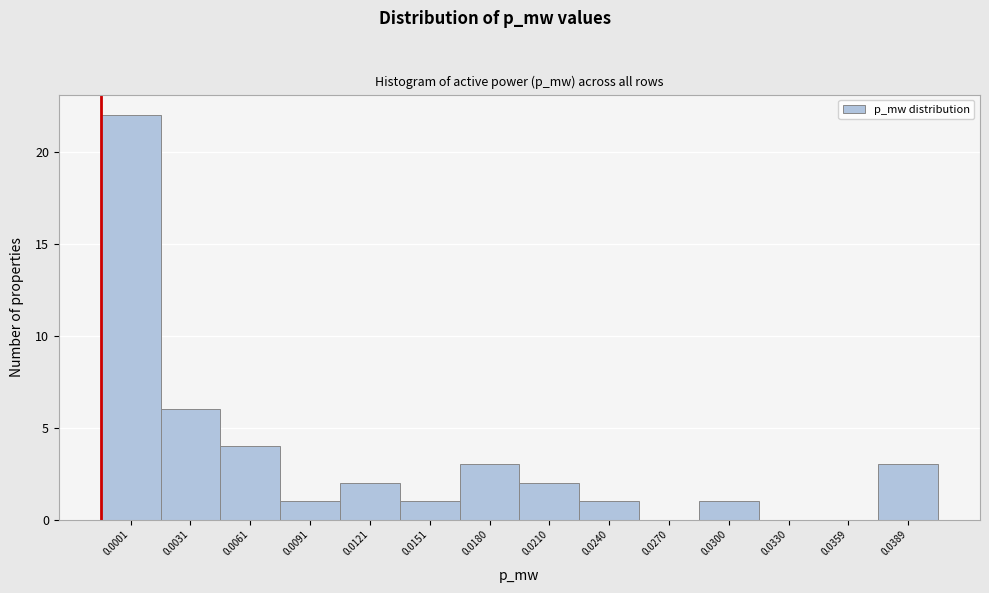

Reading left to right, transcribe all the data shown in this chart.

0.0001=22	0.0031=6	0.0061=4	0.0091=1	0.0121=2	0.0151=1	0.0180=3	0.0210=2	0.0240=1	0.0270=0	0.0300=1	0.0330=0	0.0359=0	0.0389=3